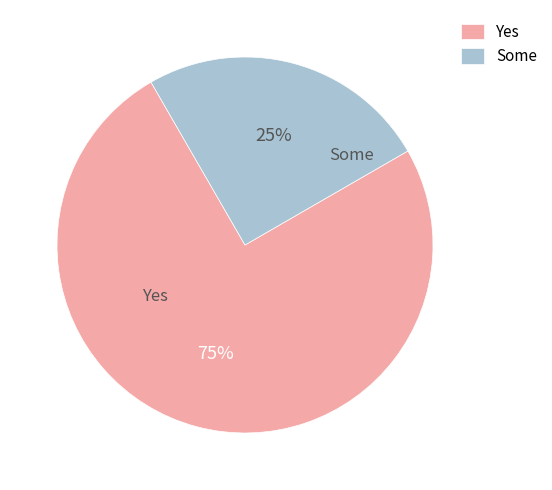

Is the sum of Yes and Some greater than half?

Yes